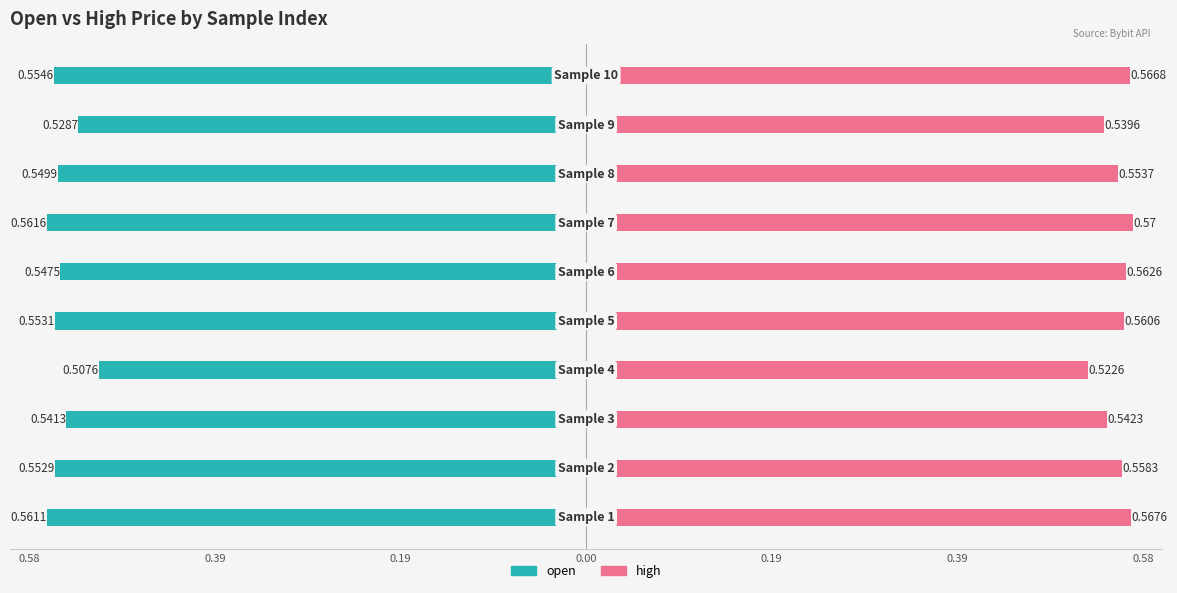

Is it true that open equals -0.4 at 0.19?

False